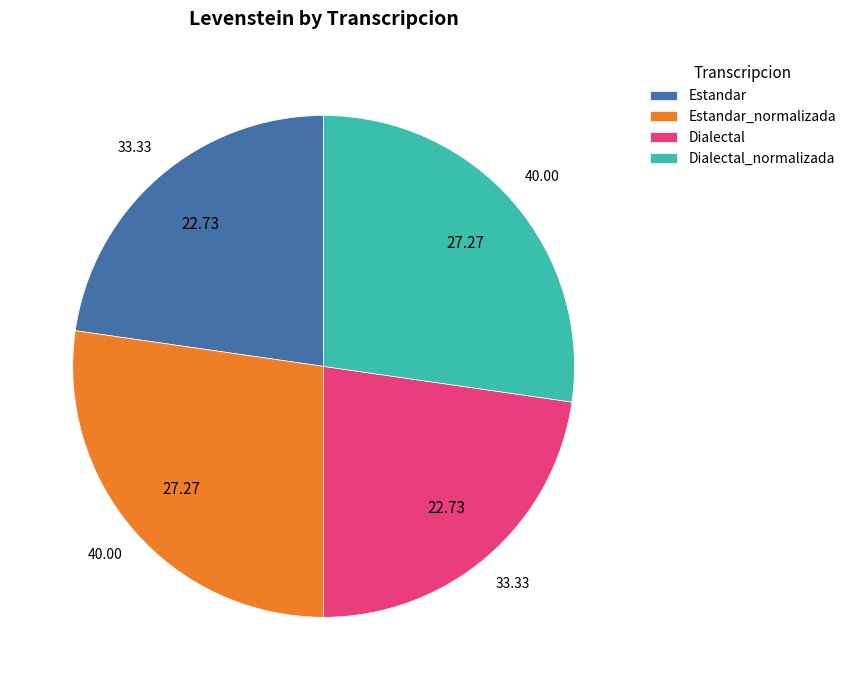

Does Estandar_normalizada represent more than half of the total?

No